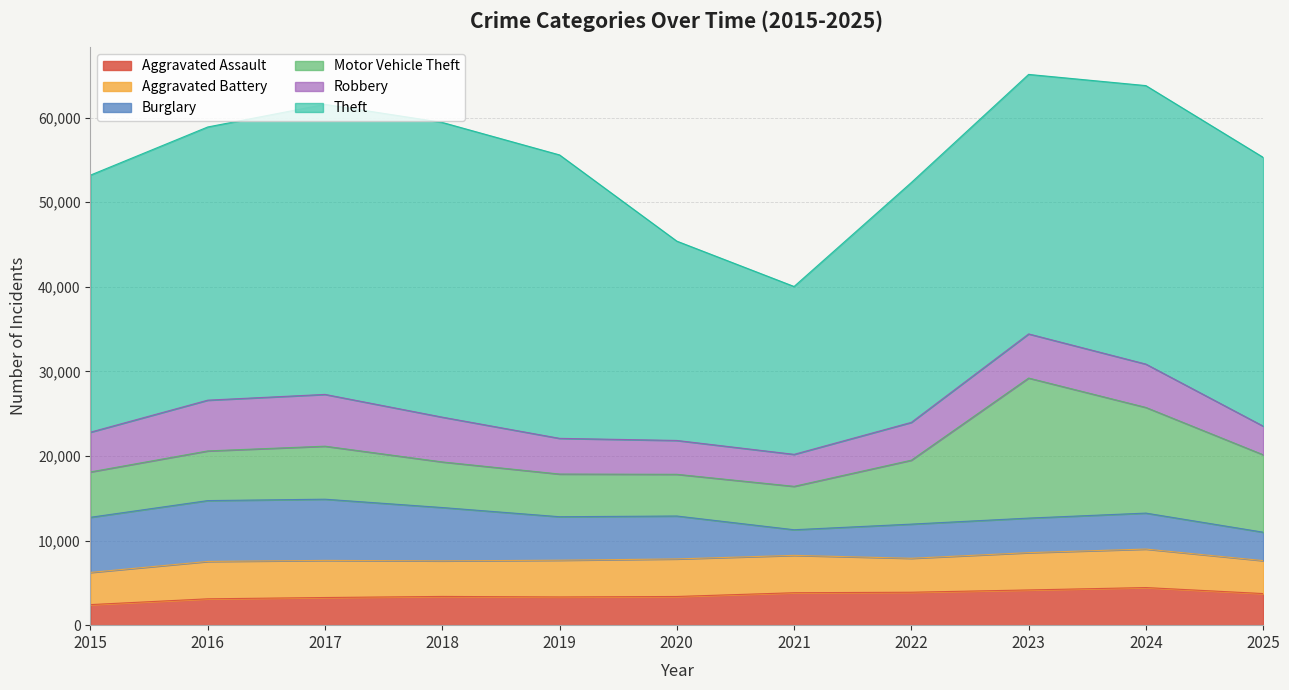

True or false: Motor Vehicle Theft and Theft intersect in this chart.

False